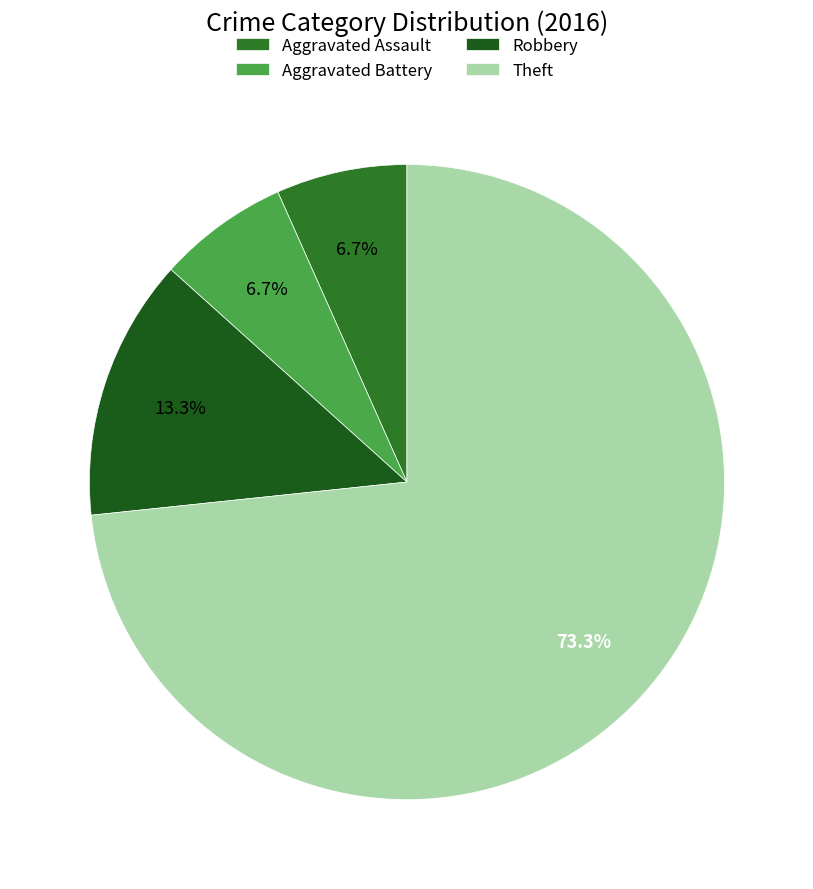

What is the total percentage of Robbery and Aggravated Battery?

20.0%